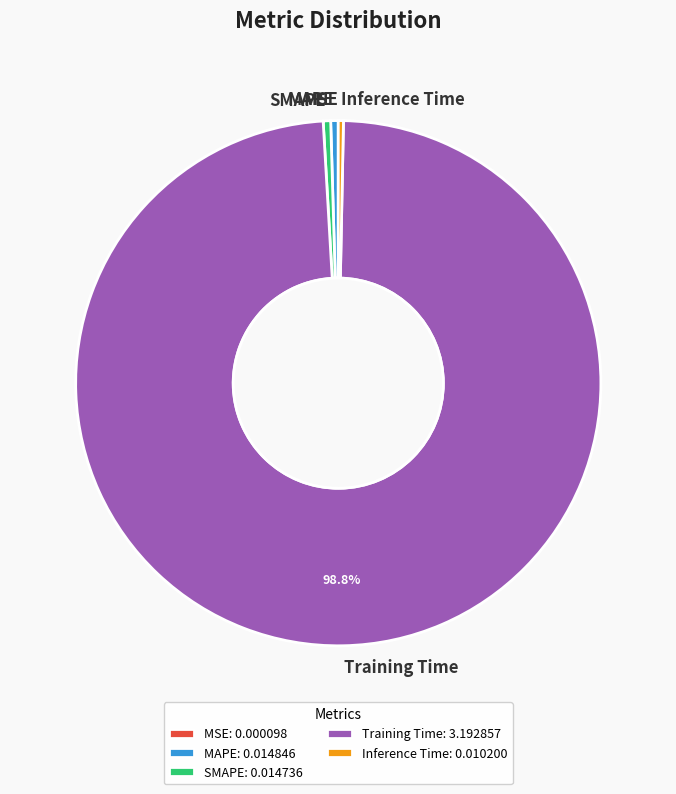

Is there a majority slice in this chart?

Yes